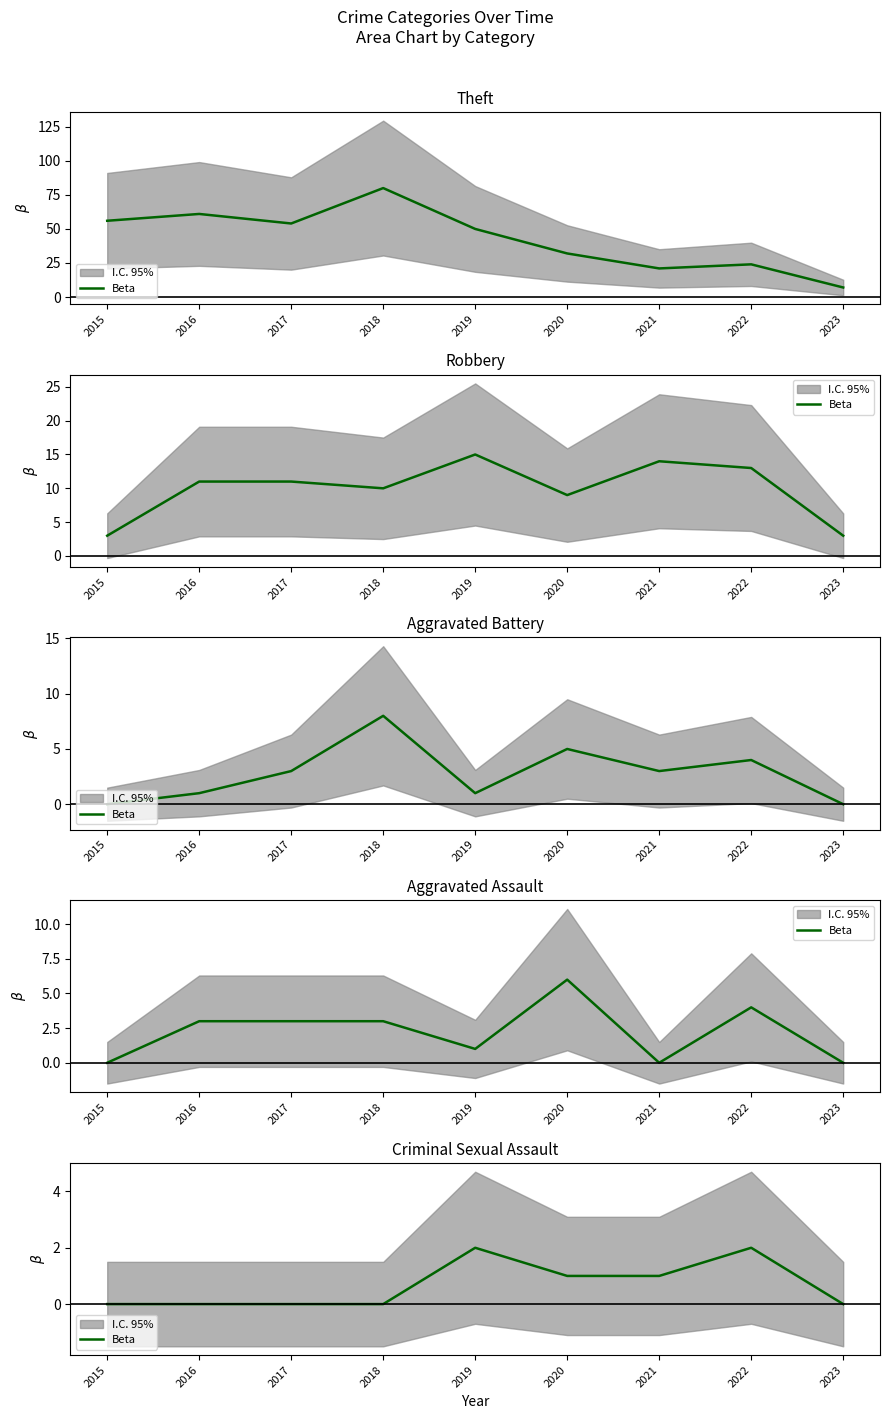

Count the values in the range 0 to 1.

7